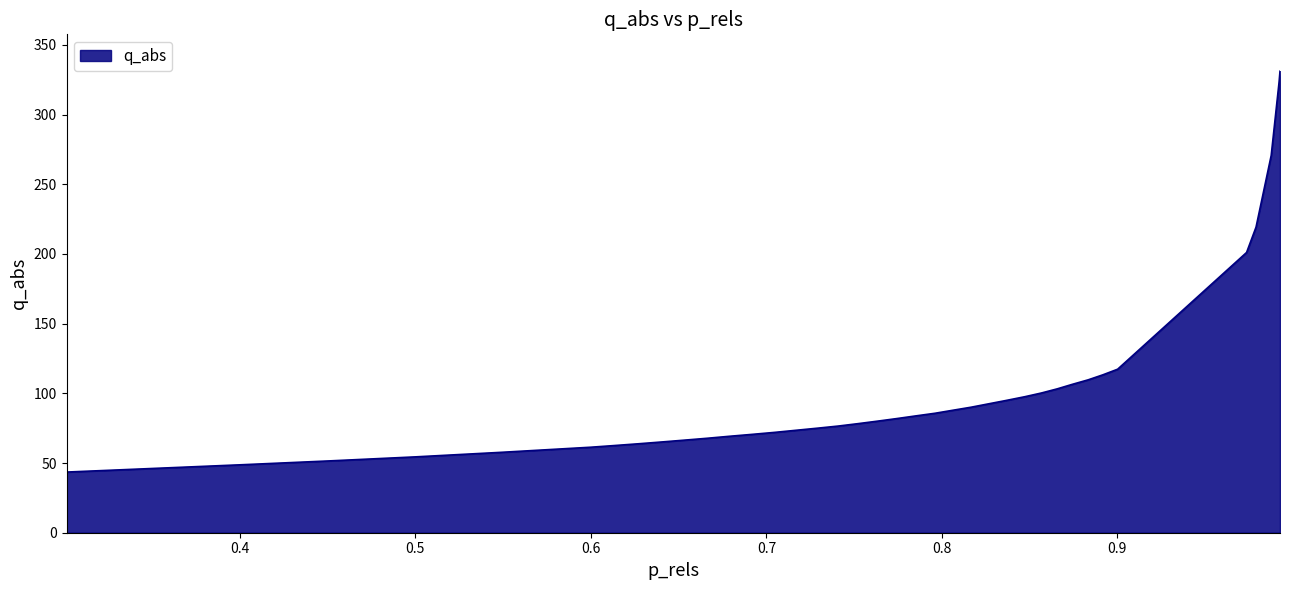

What is the smallest value displayed?

43.5